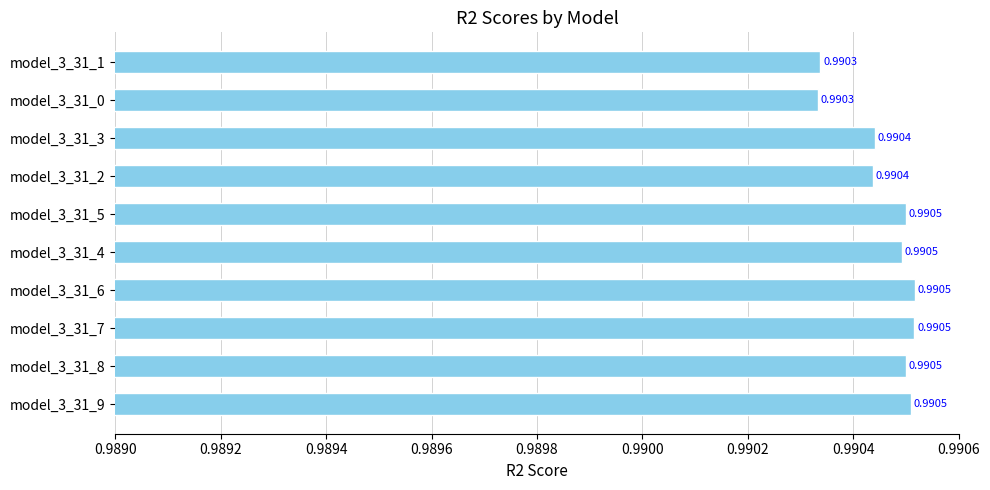

What is the sum of the values at model_3_31_0 and model_3_31_1?

2.0